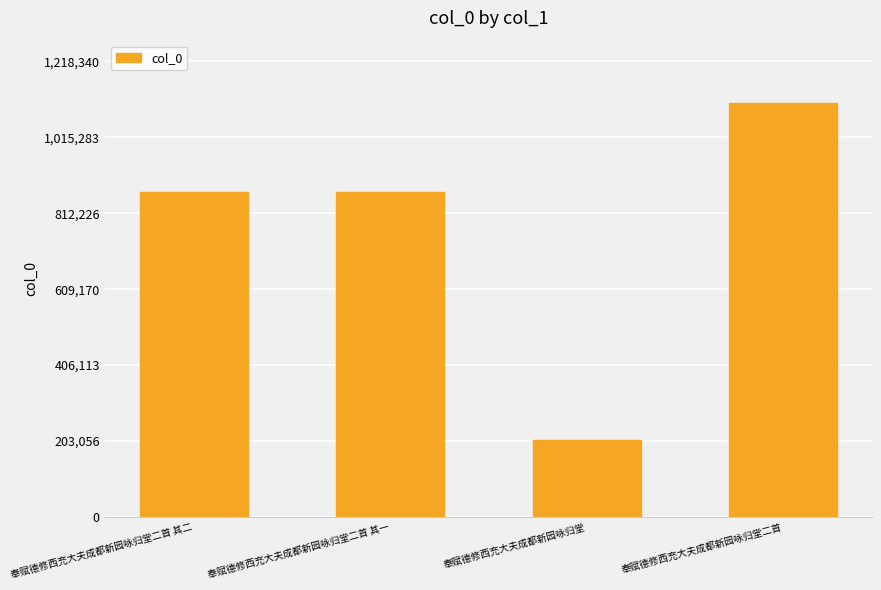

Is it true that the value at 奉赋德修西充大夫成都新园咏归堂二首 其一 is 868742?

True